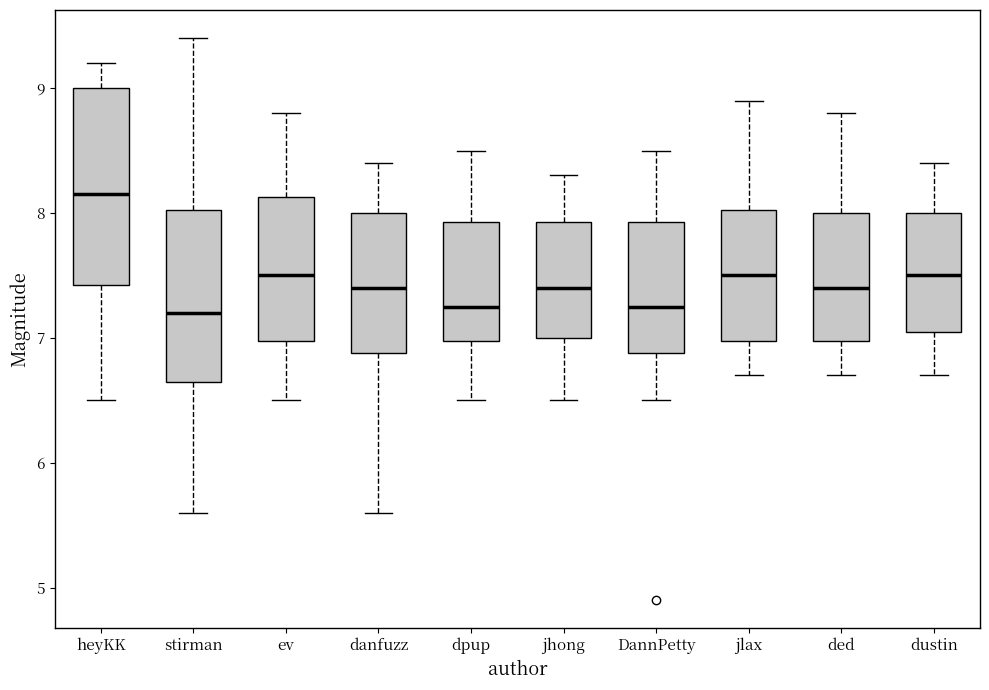

Which box's median line is the highest?

heyKK